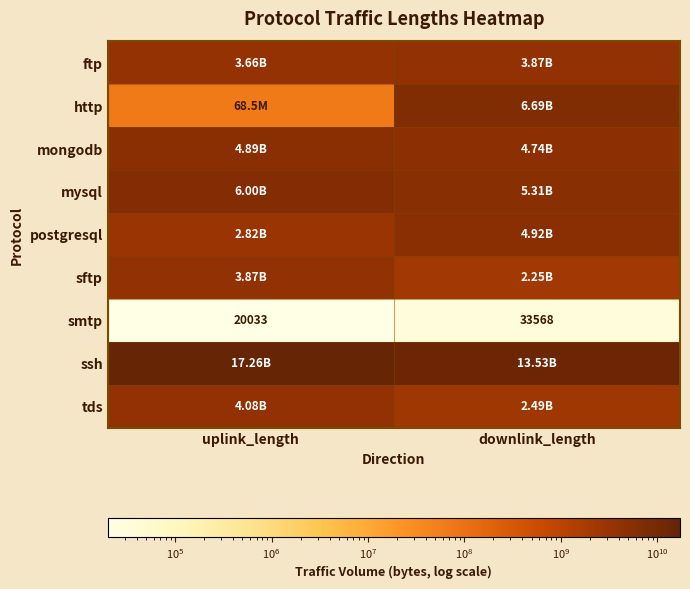

What is the sum of all smtp values?

53601